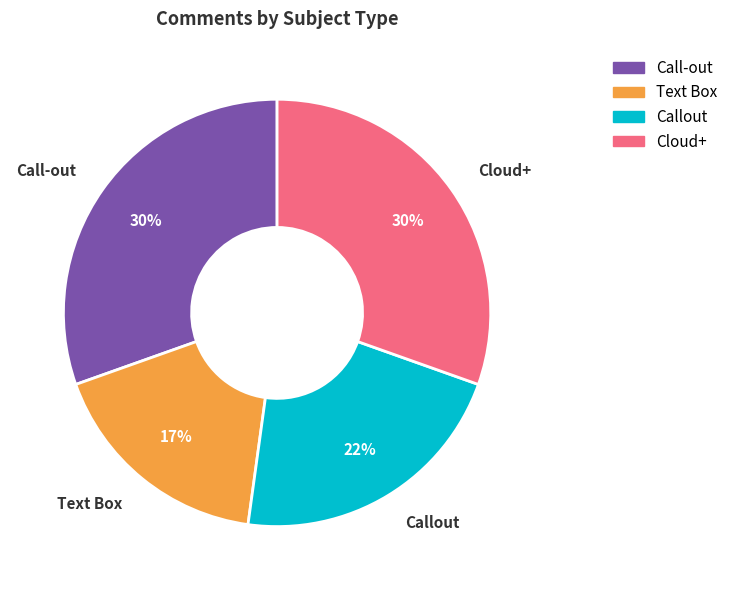

The Call-out slice represents 30% of the pie. True or false?

True